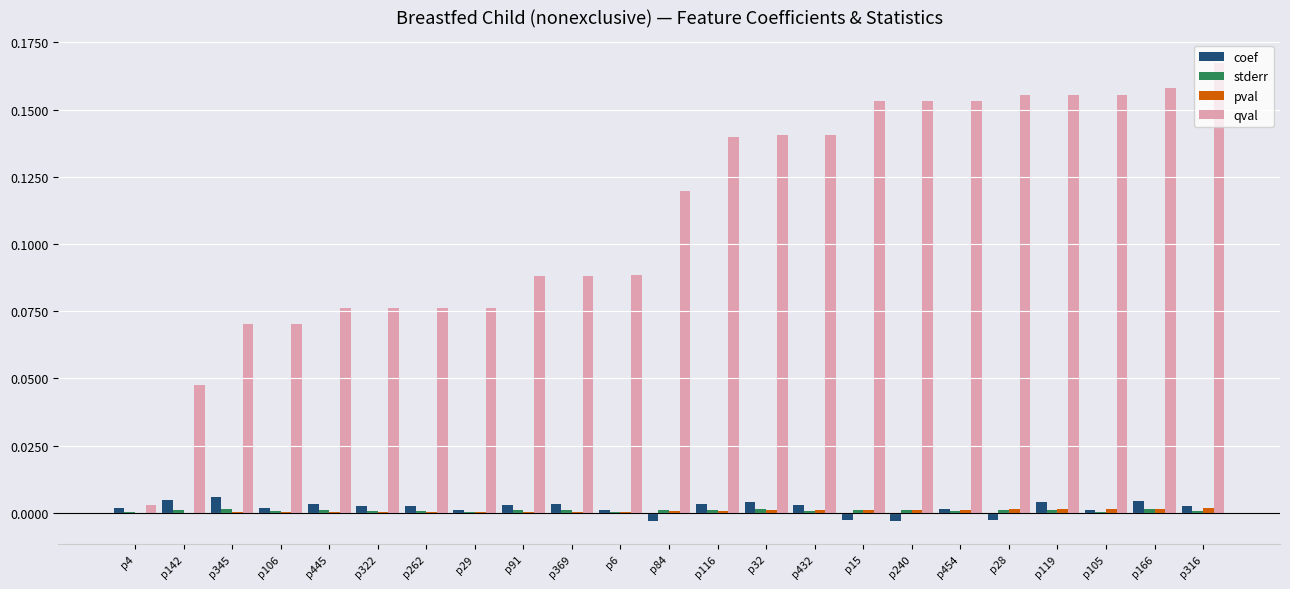

How many coef values are between 0 and 1?

19